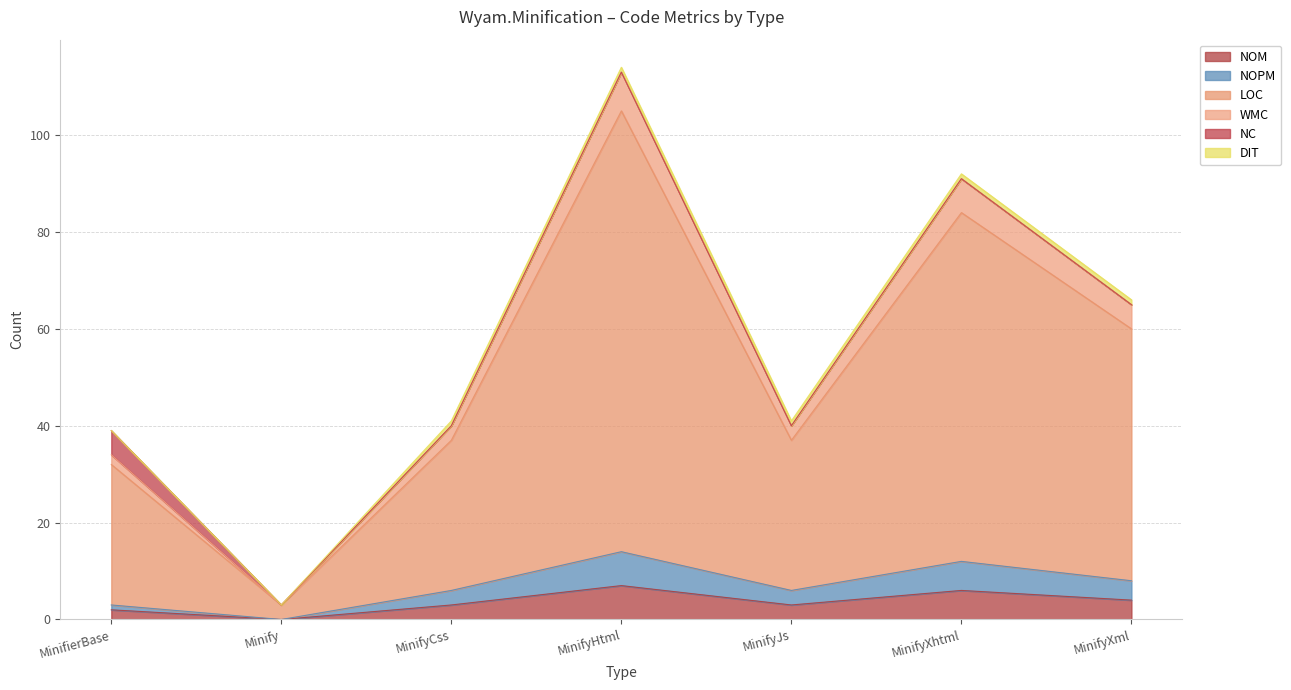

Where is the first local maximum for NOPM?

MinifyHtml